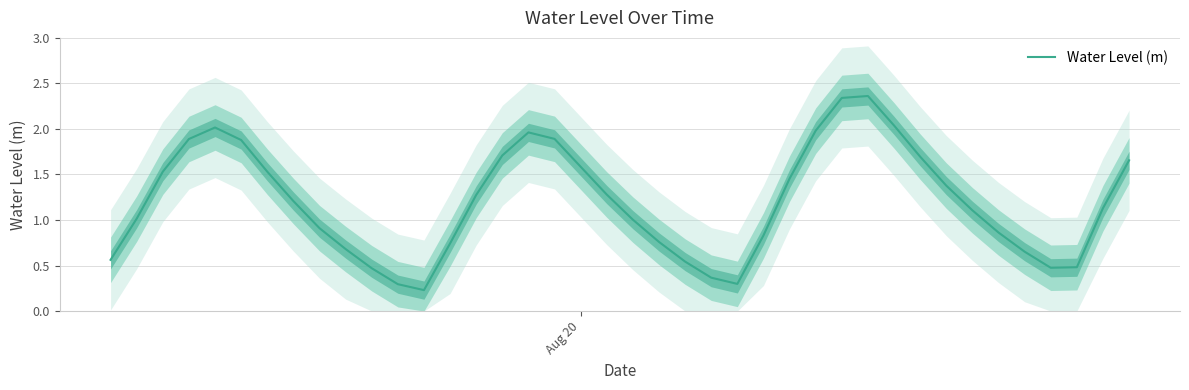

Reading left to right, transcribe all the data shown in this chart.

0.6	1.0	1.5	1.9	2.0	1.9	1.5	1.2	0.9	0.7	0.5	0.3	0.2	0.7	1.3	1.7	2.0	1.9	1.6	1.3	1.0	0.8	0.5	0.4	0.3	0.8	1.5	2.0	2.3	2.4	2.0	1.7	1.4	1.1	0.9	0.7	0.5	0.5	1.1	1.7